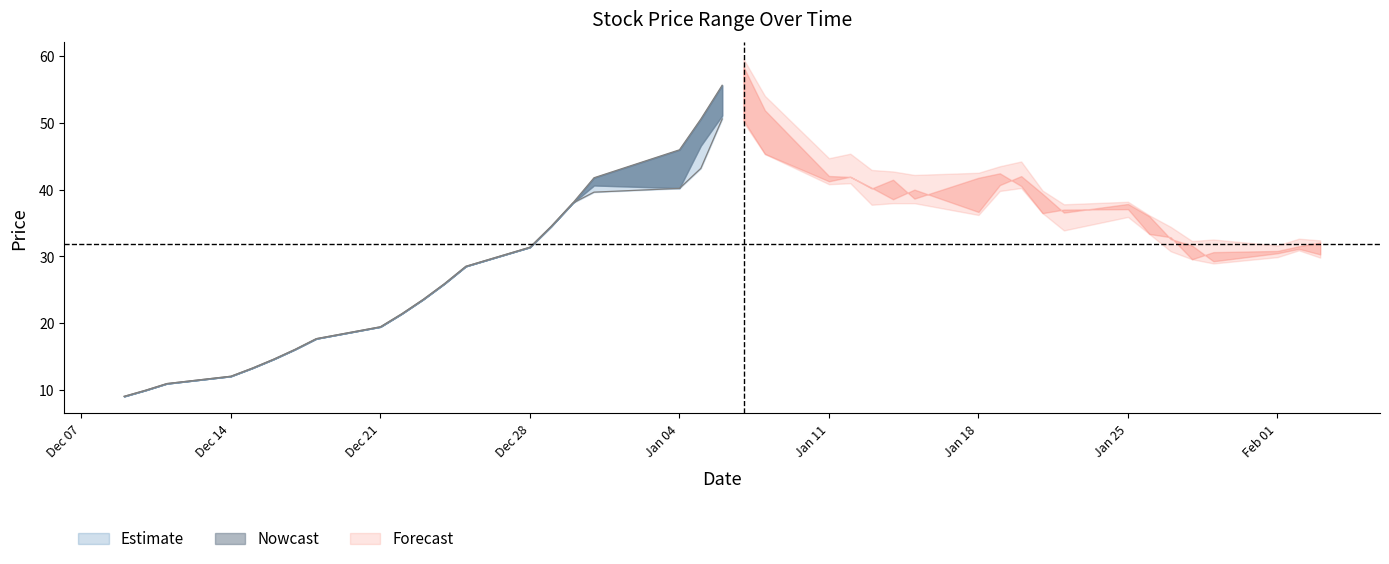

Does the chart have visible grid lines?

No